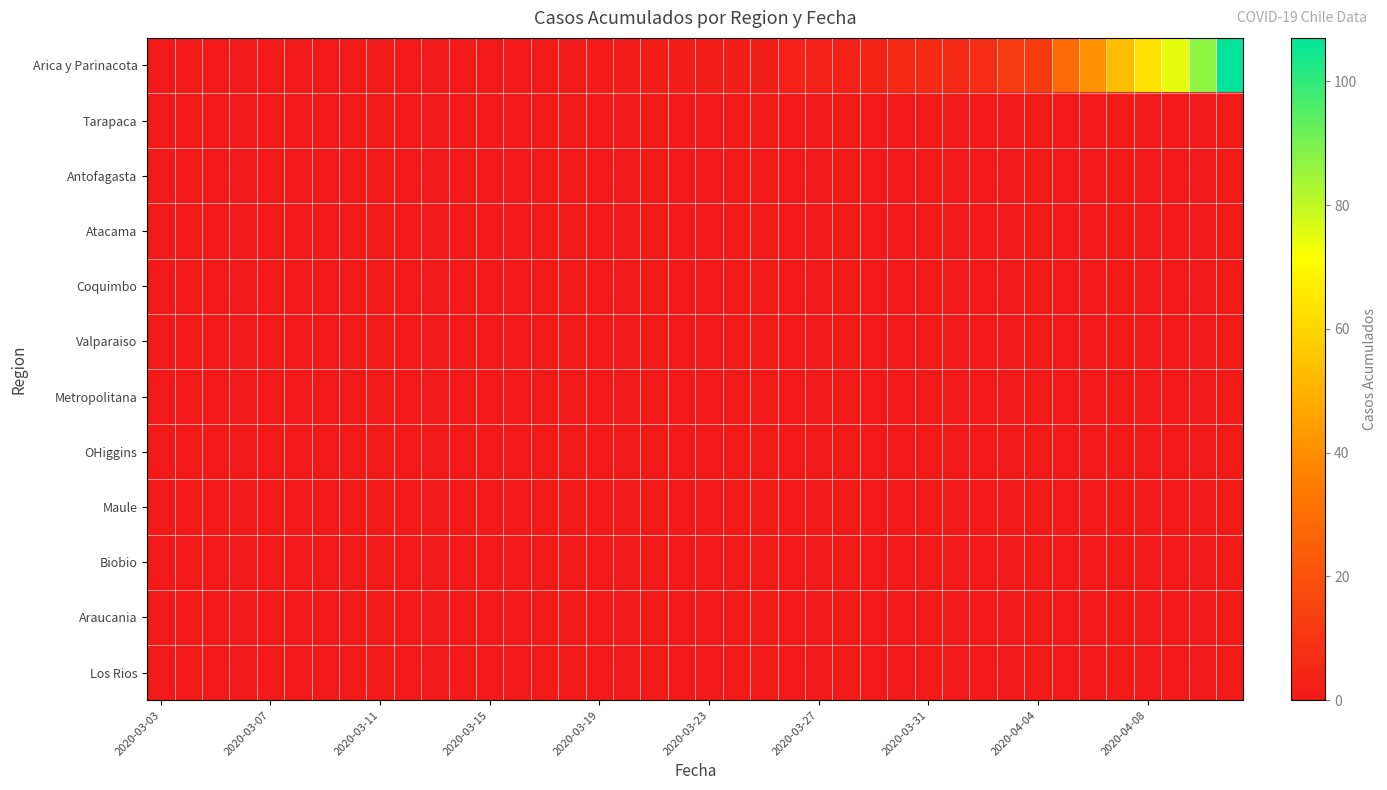

Reading right to left, extract all data points from this chart.

Arica y Parinacota: 107	87	75	63	53	41	28	12	12	7	6	6	6	4	3	3	3	2	2	2	2	1	1	1	0	0	0	0	0	0	0	0	0	0	0	0	0	0	0	0
Tarapaca: 0	0	0	0	0	0	0	0	0	0	0	0	0	0	0	0	0	0	0	0	0	0	0	0	0	0	0	0	0	0	0	0	0	0	0	0	0	0	0	0
Antofagasta: 0	0	0	0	0	0	0	0	0	0	0	0	0	0	0	0	0	0	0	0	0	0	0	0	0	0	0	0	0	0	0	0	0	0	0	0	0	0	0	0
Atacama: 0	0	0	0	0	0	0	0	0	0	0	0	0	0	0	0	0	0	0	0	0	0	0	0	0	0	0	0	0	0	0	0	0	0	0	0	0	0	0	0
Coquimbo: 0	0	0	0	0	0	0	0	0	0	0	0	0	0	0	0	0	0	0	0	0	0	0	0	0	0	0	0	0	0	0	0	0	0	0	0	0	0	0	0
Valparaiso: 0	0	0	0	0	0	0	0	0	0	0	0	0	0	0	0	0	0	0	0	0	0	0	0	0	0	0	0	0	0	0	0	0	0	0	0	0	0	0	0
Metropolitana: 0	0	0	0	0	0	0	0	0	0	0	0	0	0	0	0	0	0	0	0	0	0	0	0	0	0	0	0	0	0	0	0	0	0	0	0	0	0	0	0
OHiggins: 0	0	0	0	0	0	0	0	0	0	0	0	0	0	0	0	0	0	0	0	0	0	0	0	0	0	0	0	0	0	0	0	0	0	0	0	0	0	0	0
Maule: 0	0	0	0	0	0	0	0	0	0	0	0	0	0	0	0	0	0	0	0	0	0	0	0	0	0	0	0	0	0	0	0	0	0	0	0	0	0	0	0
Biobio: 0	0	0	0	0	0	0	0	0	0	0	0	0	0	0	0	0	0	0	0	0	0	0	0	0	0	0	0	0	0	0	0	0	0	0	0	0	0	0	0
Araucania: 0	0	0	0	0	0	0	0	0	0	0	0	0	0	0	0	0	0	0	0	0	0	0	0	0	0	0	0	0	0	0	0	0	0	0	0	0	0	0	0
Los Rios: 0	0	0	0	0	0	0	0	0	0	0	0	0	0	0	0	0	0	0	0	0	0	0	0	0	0	0	0	0	0	0	0	0	0	0	0	0	0	0	0